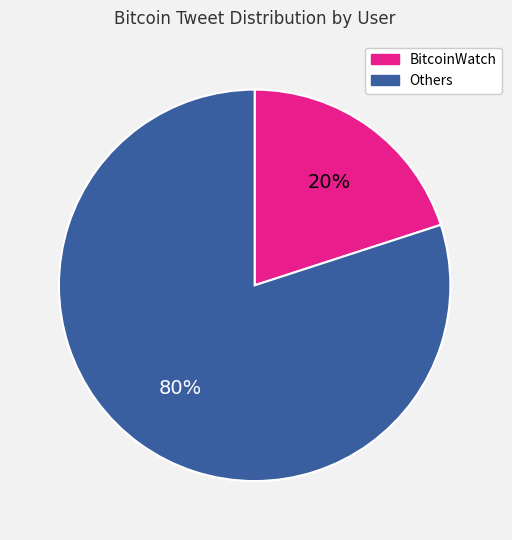

What is the largest slice in the pie chart?

Others